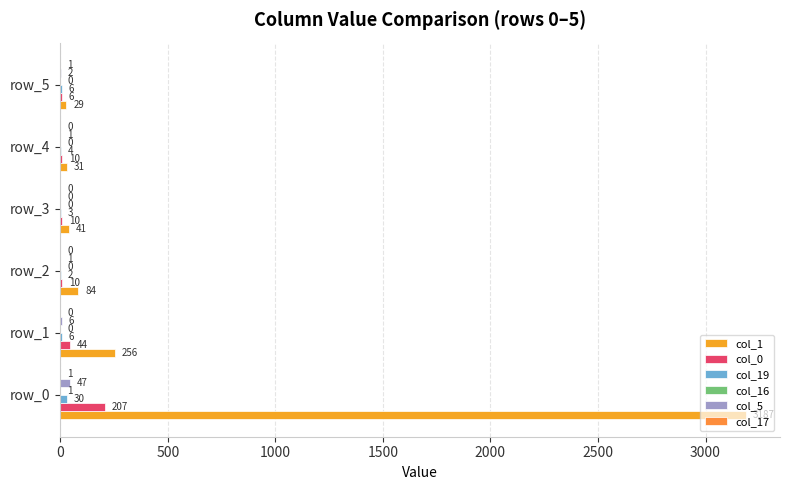

How many series are shown in this chart?

6